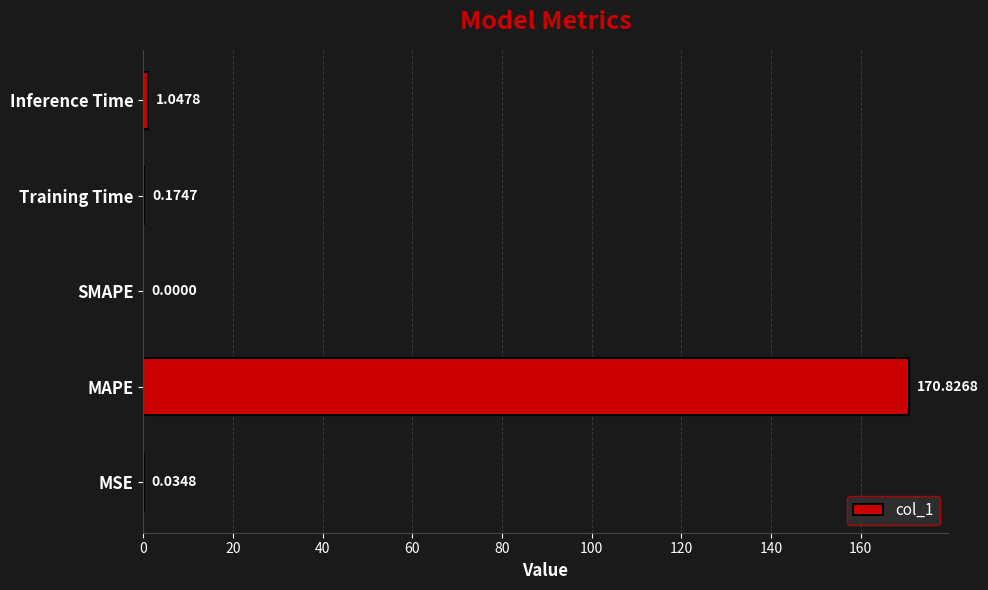

At which category does the chart reach its peak across all series?

MAPE